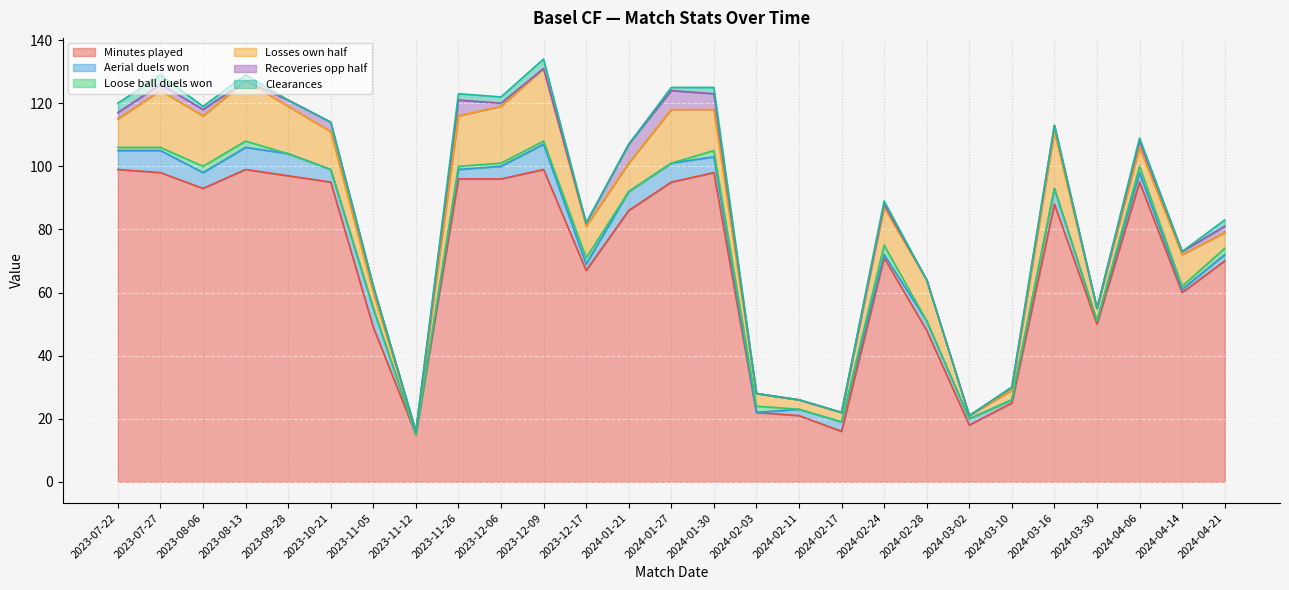

What are all the series names shown in the legend?

Minutes played, Aerial duels won, Loose ball duels won, Losses own half, Recoveries opp half, Clearances